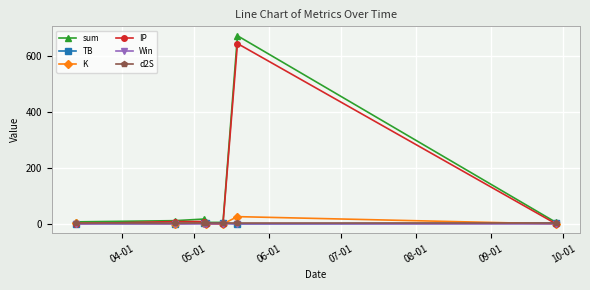

What is the sum of all d2S values?

11.7